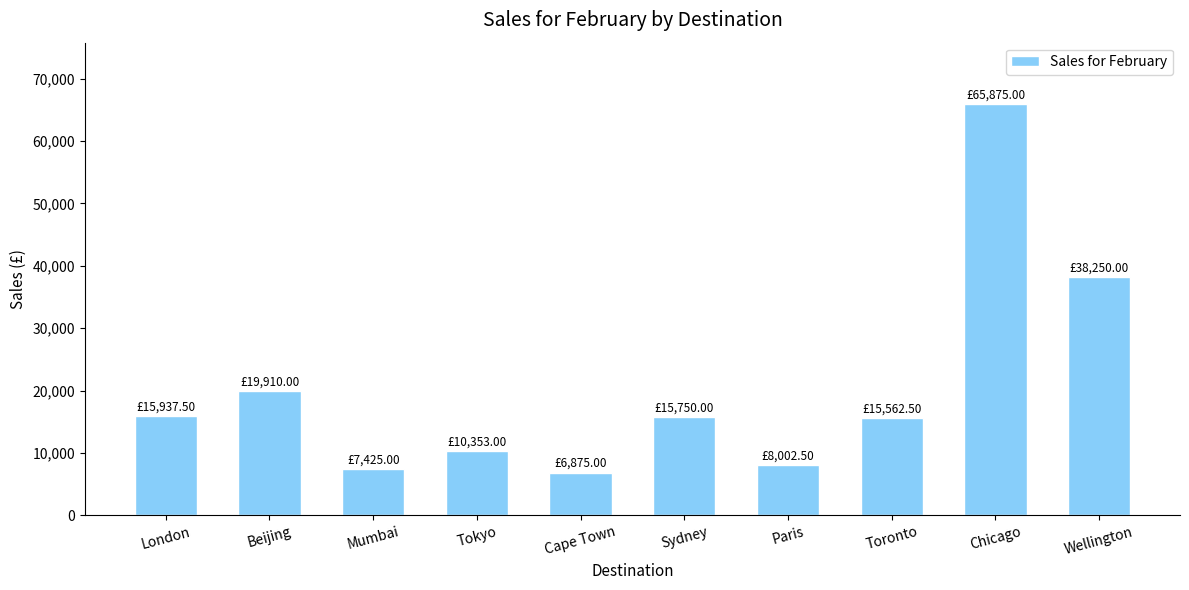

Which has a higher value, Cape Town or Beijing?

Beijing